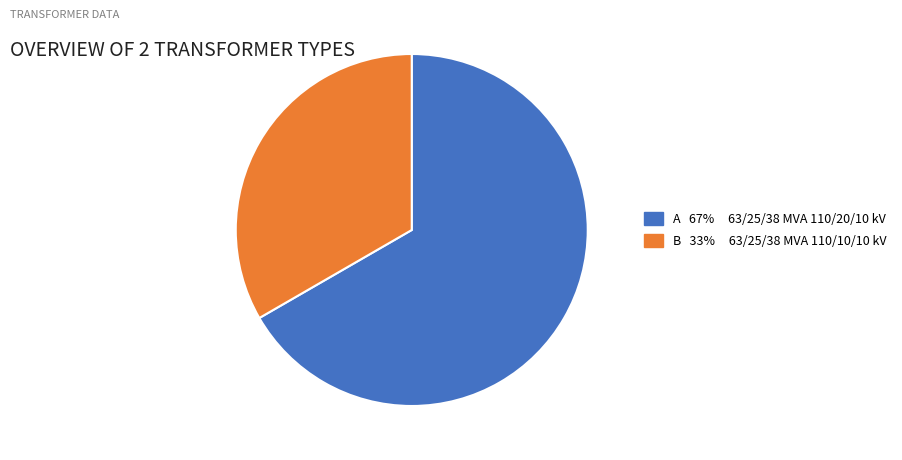

Is there any slice that represents more than half of the pie?

Yes